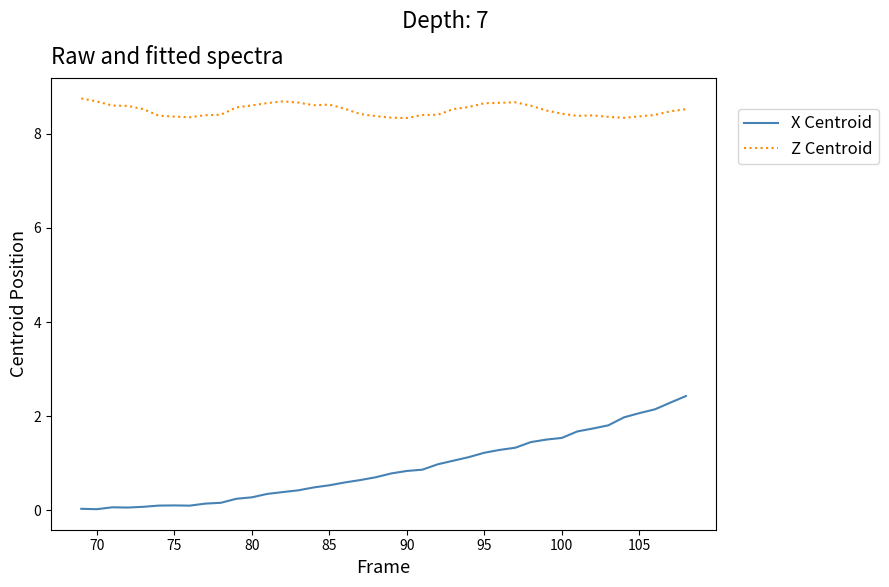

How many categories are shown in the chart?

40